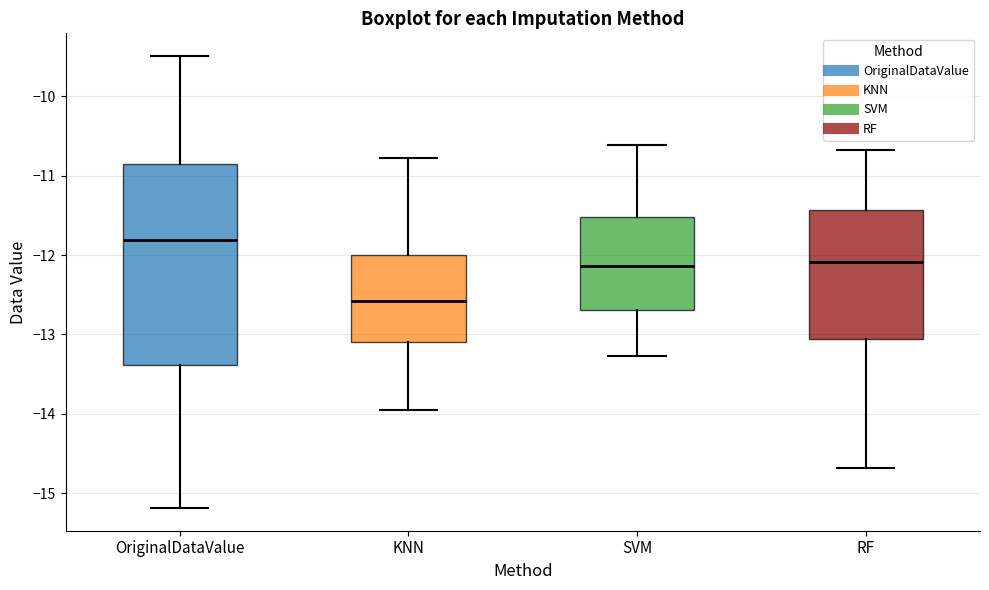

Reading left to right, read every box against the y-axis: the position of its median line, the range the box covers, and the ends of its whiskers. The values are not printed on the chart, so give them approximately, as read against the axis.

OriginalDataValue: median -11.8, box -13.4 to -10.8, whiskers -15.2 to -9.5
KNN: median -12.6, box -13.1 to -12.0, whiskers -14.0 to -10.8
SVM: median -12.1, box -12.7 to -11.5, whiskers -13.3 to -10.6
RF: median -12.1, box -13.1 to -11.4, whiskers -14.7 to -10.7